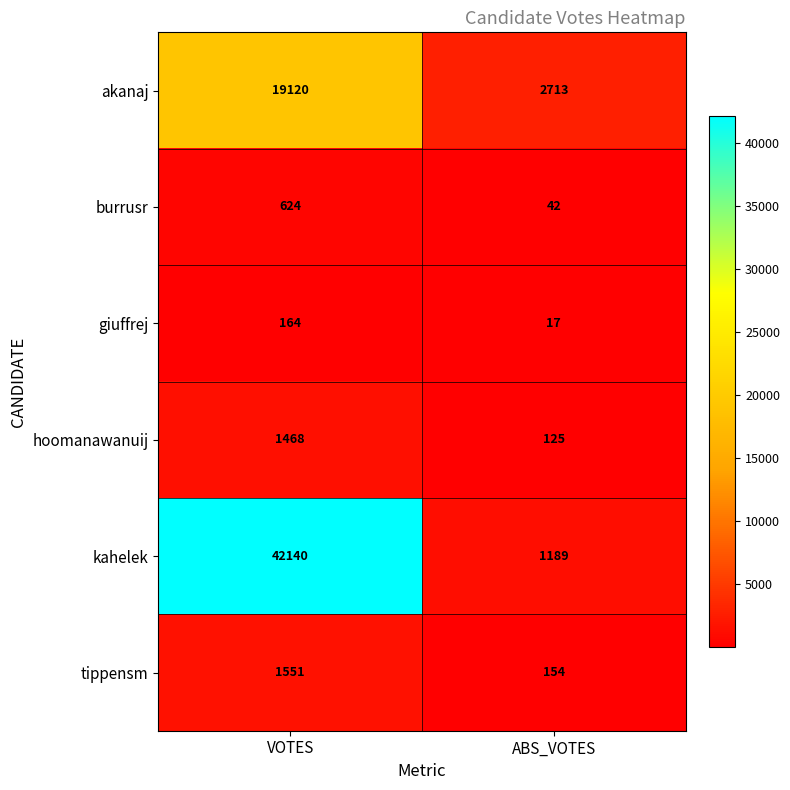

Reading right to left, transcribe all the data shown in this chart.

akanaj: ABS_VOTES=2713	VOTES=19120
burrusr: ABS_VOTES=42	VOTES=624
giuffrej: ABS_VOTES=17	VOTES=164
hoomanawanuij: ABS_VOTES=125	VOTES=1468
kahelek: ABS_VOTES=1189	VOTES=42140
tippensm: ABS_VOTES=154	VOTES=1551